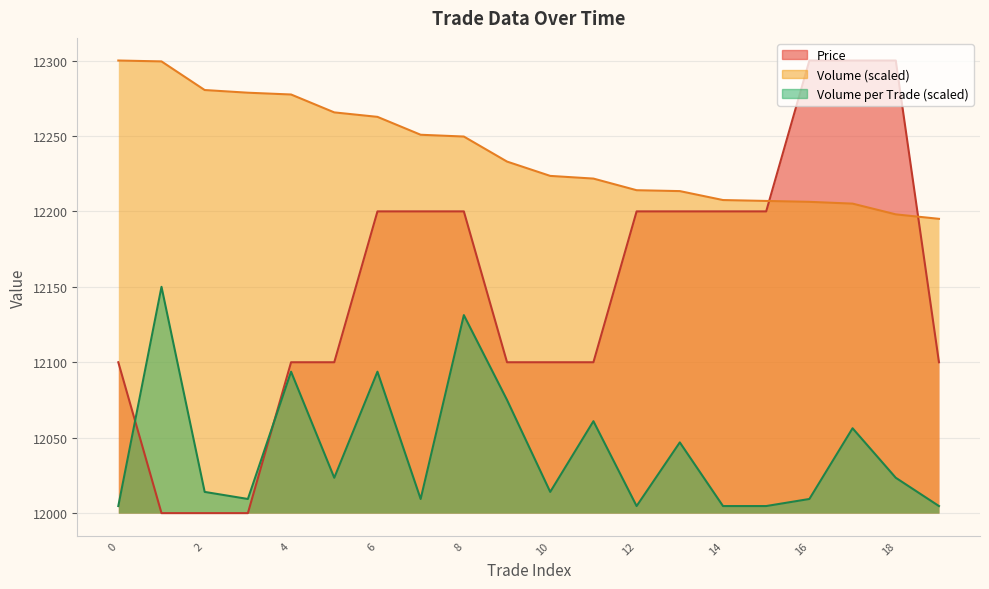

What is the spread (max minus min) of values at 0?

295.3